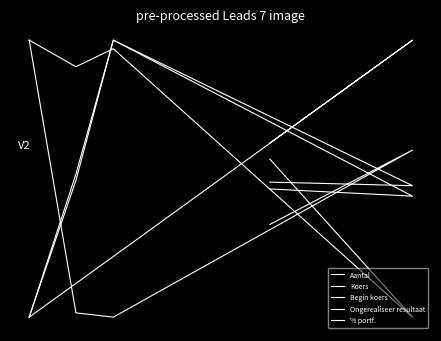

How many distinct data groups are displayed?

5